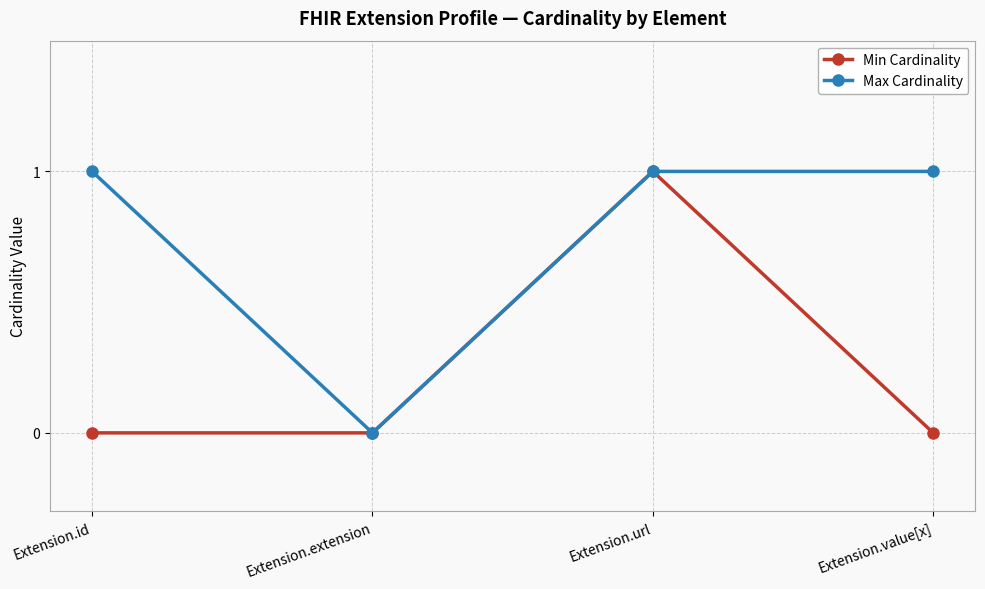

At which category does Max Cardinality reach its first local valley?

Extension.extension